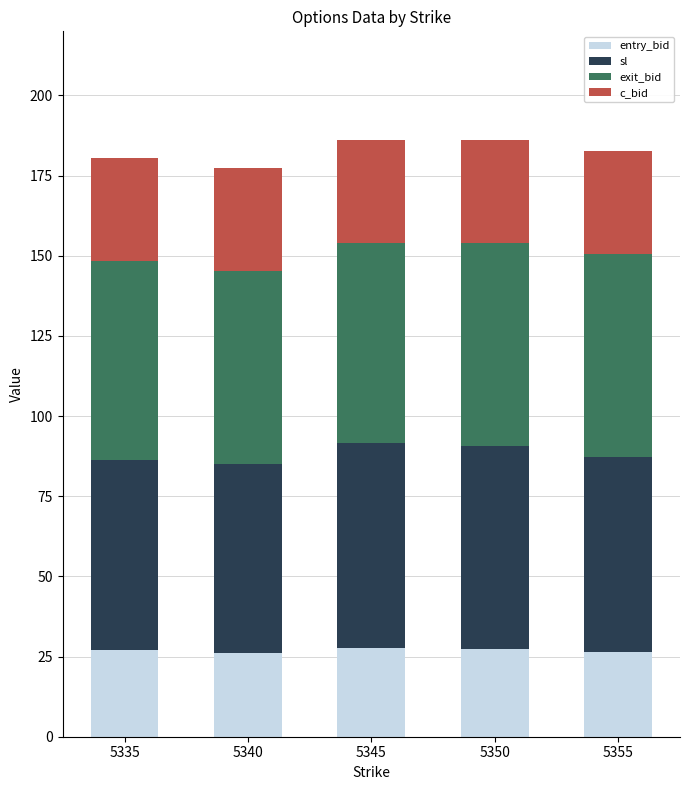

What is the total value across all series at 5345?

186.1